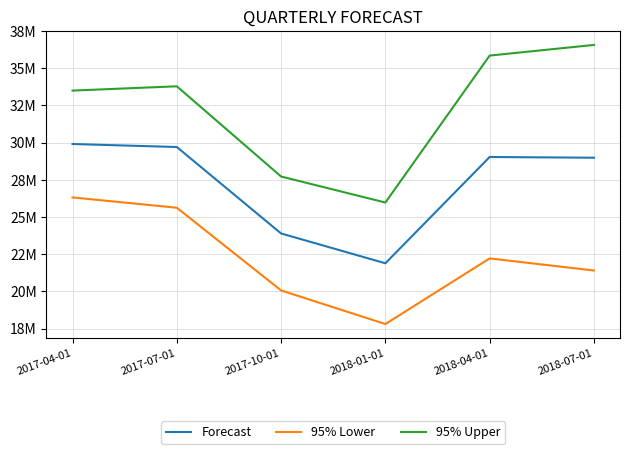

Does the chart display data point markers on the line(s)?

No